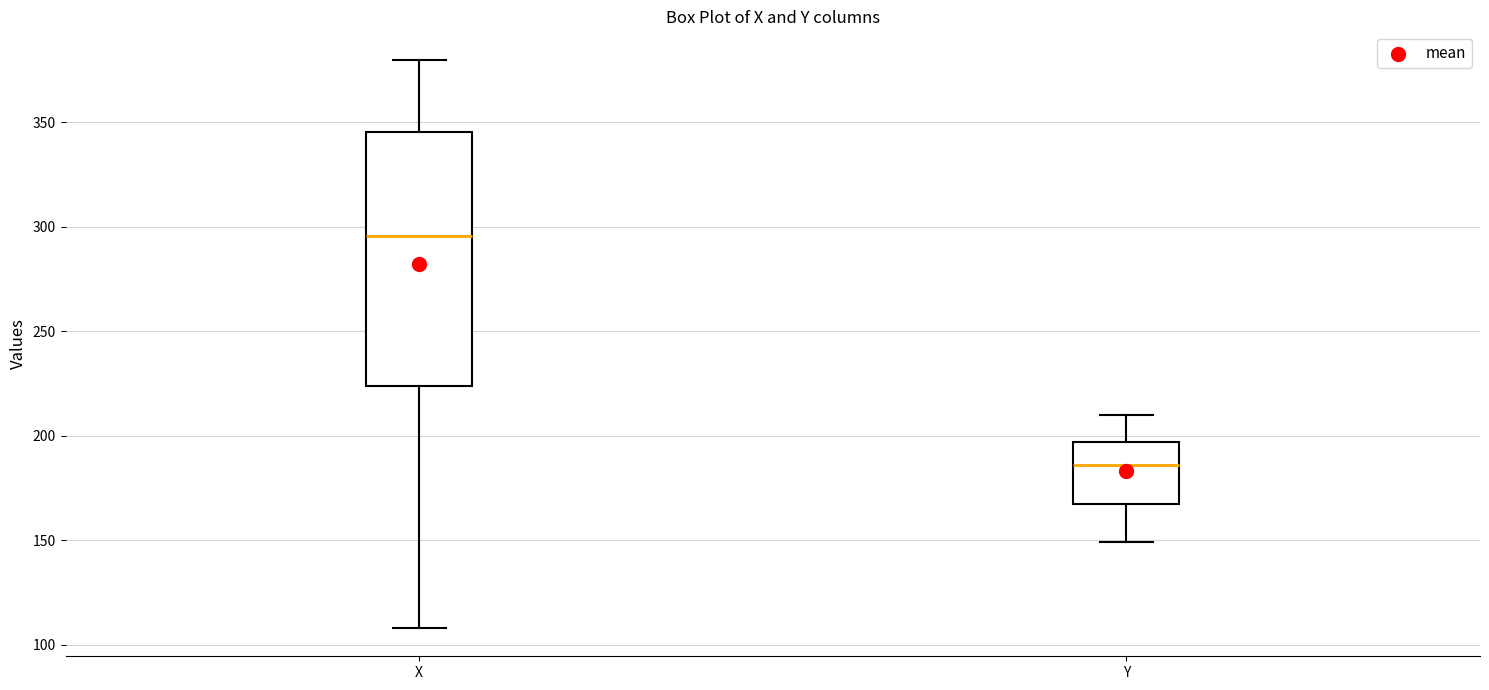

Comparing the boxes themselves (not the whiskers), which one is the tallest?

X